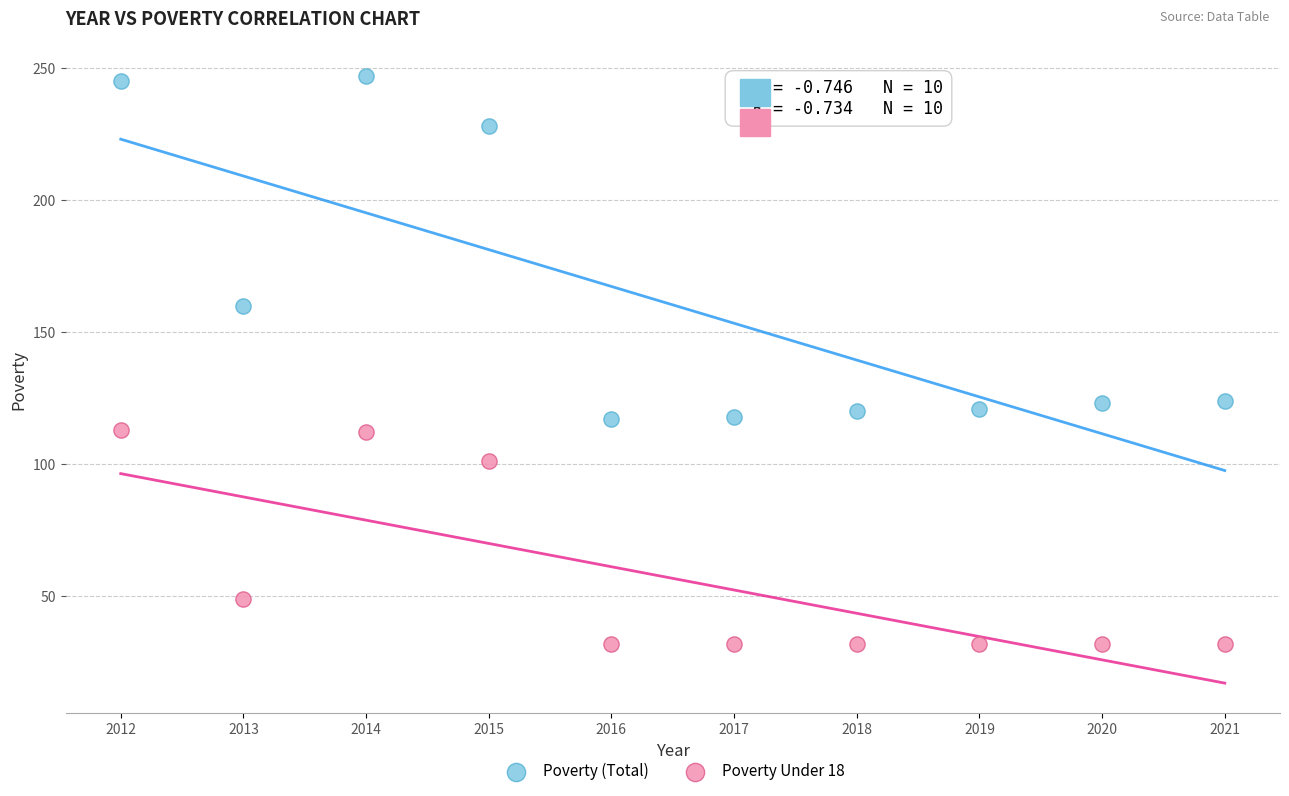

Across all data points, what is the range of Y values (max minus min)?

215